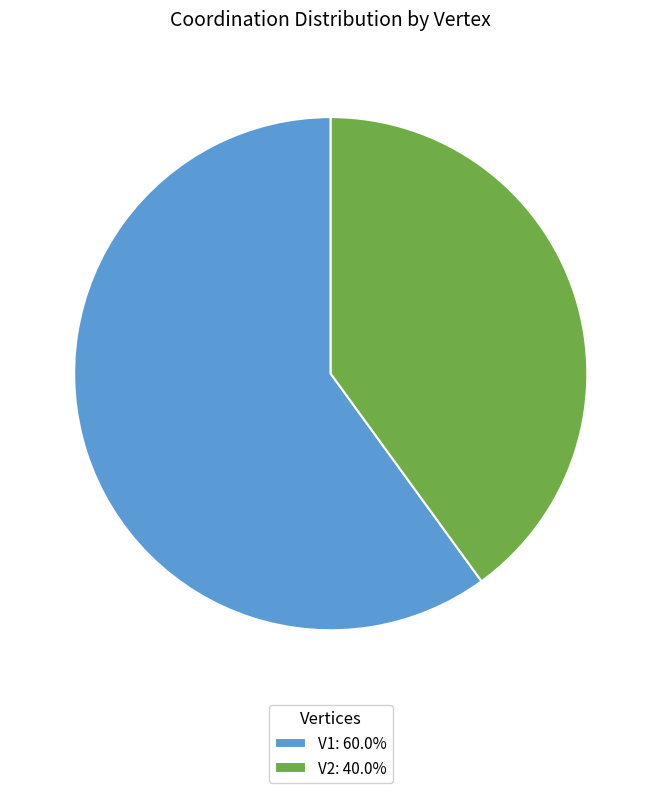

Approximately how many times larger is the value at V2: 40.0% compared to V1: 60.0%?

0.7